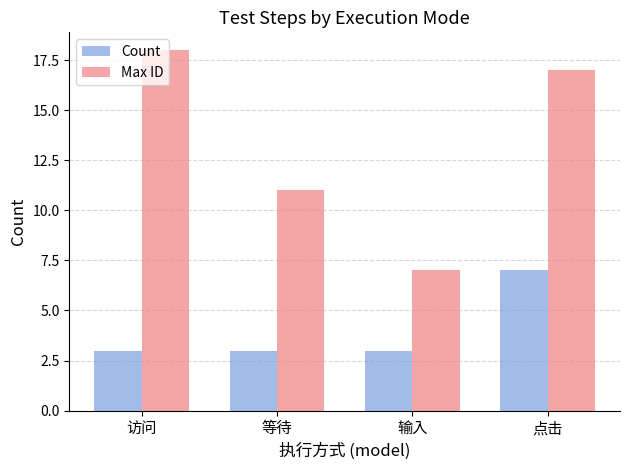

Which series changed the most between 访问 and 输入?

Max ID